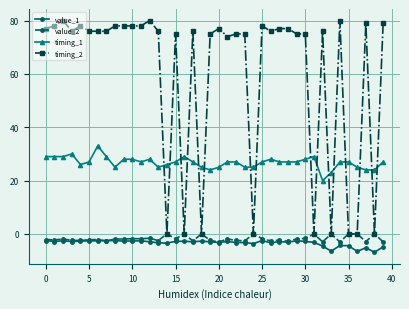

At how many categories does at least one series exceed 44?

31